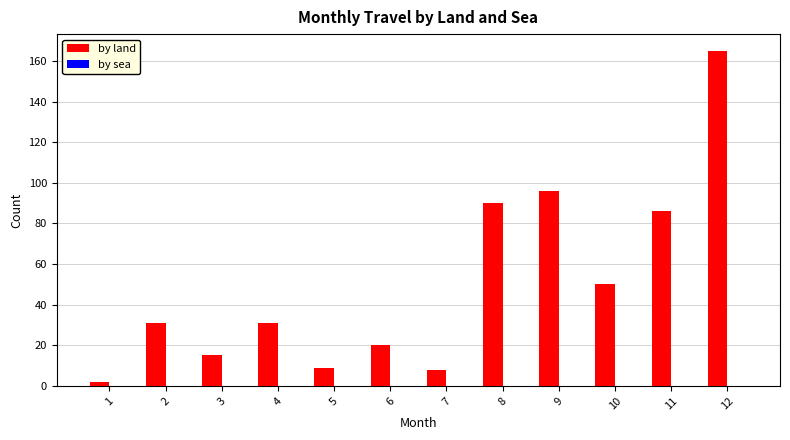

What is the difference between the maximum and minimum values?

163